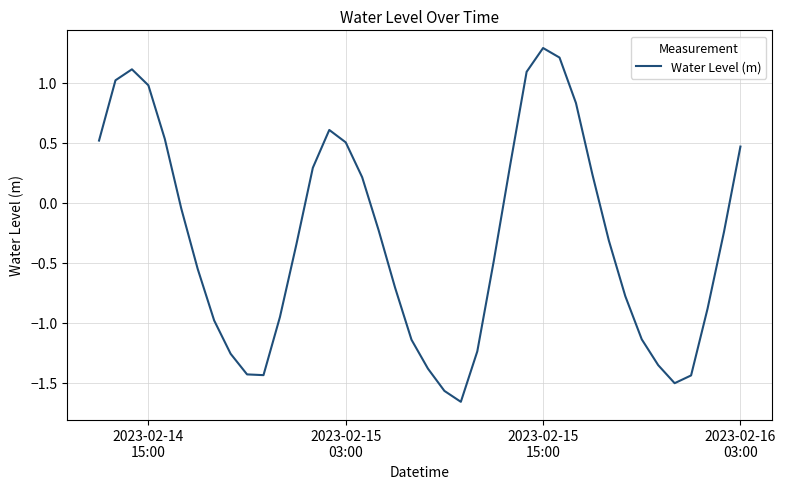

What is the value of the 11th point from the left?

-1.4